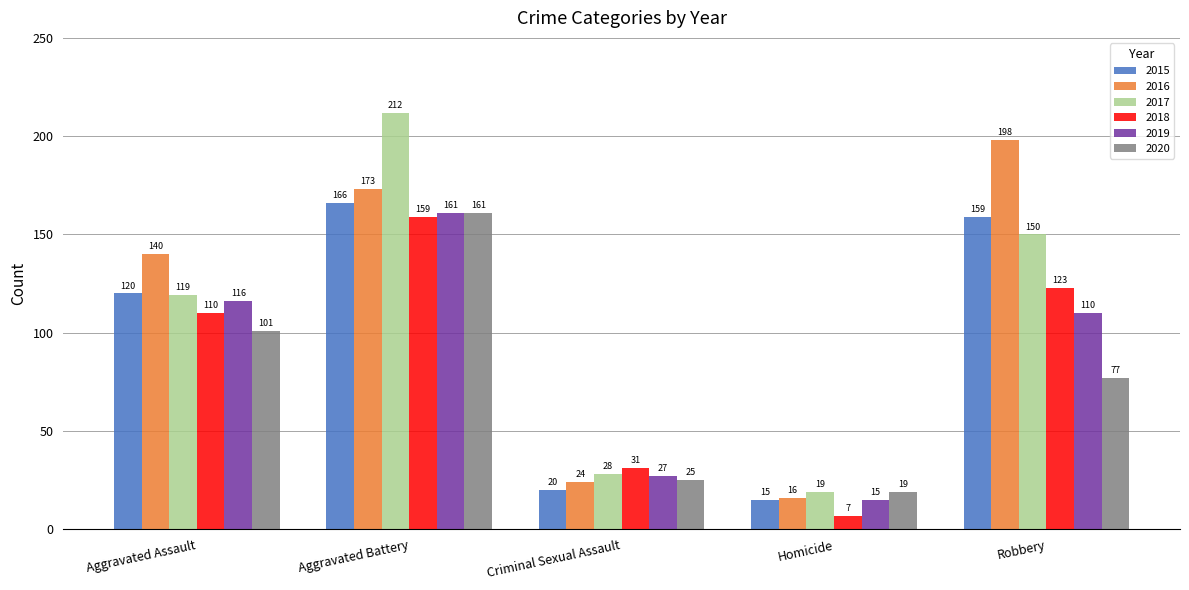

Which series has the widest spread of values?

2017